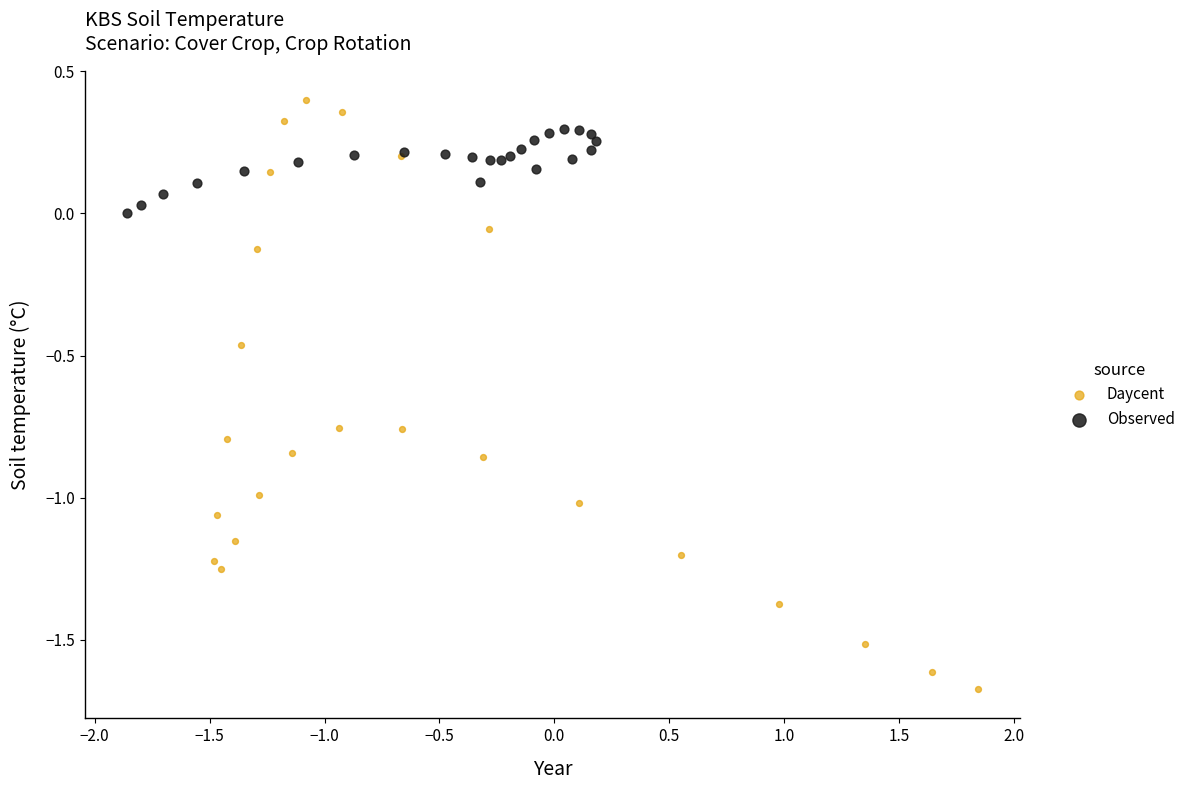

Which series has the largest Y range (max minus min)?

Daycent